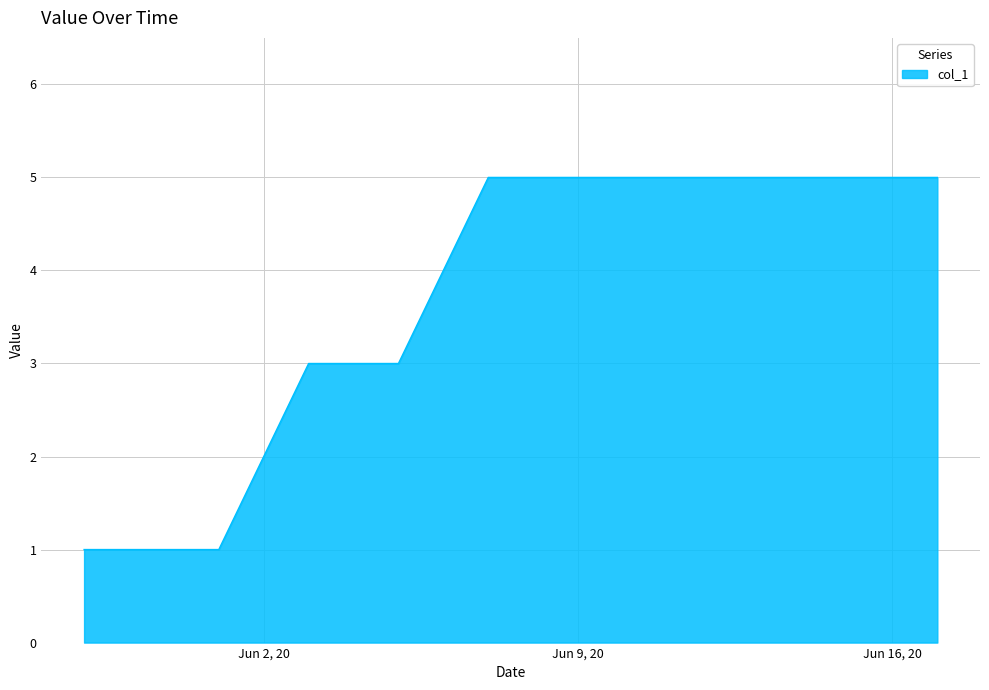

What is the maximum value shown in the chart?

5